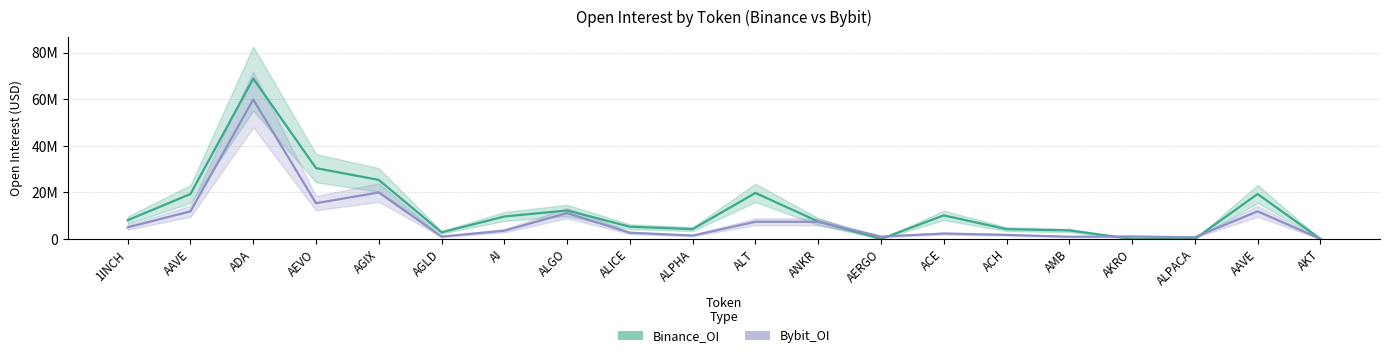

What is the difference between the Bybit_OI values at ANKR and ALPHA?

5890427